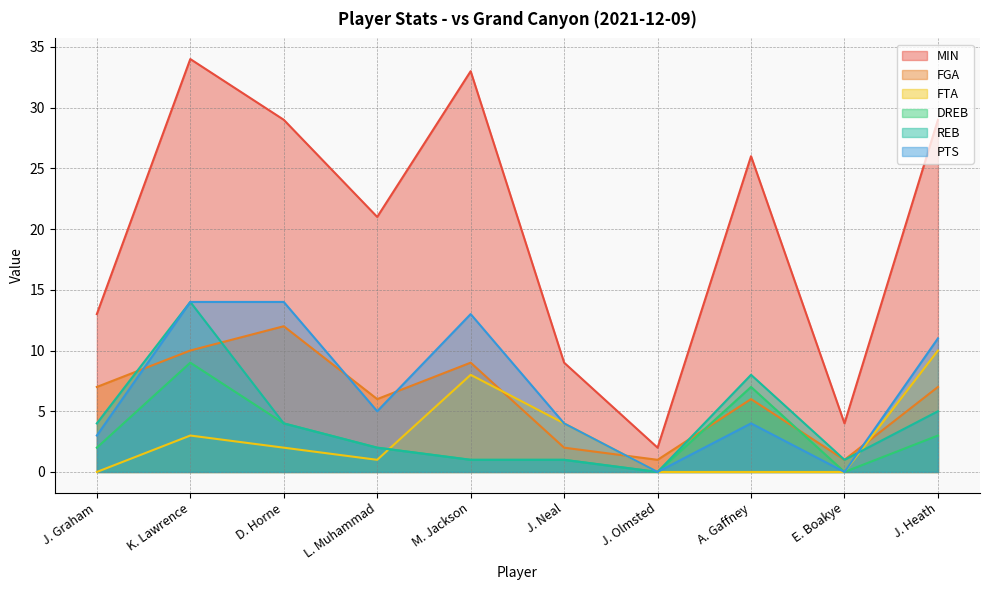

Does the chart have visible grid lines?

Yes